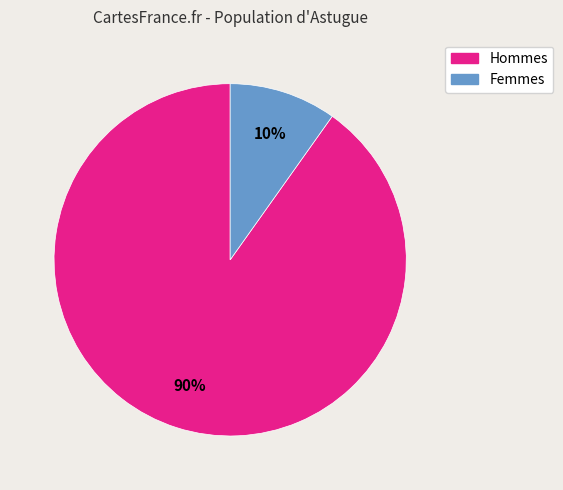

To the nearest percent, what is the difference between the Femmes and Hommes slice percentages?

80%